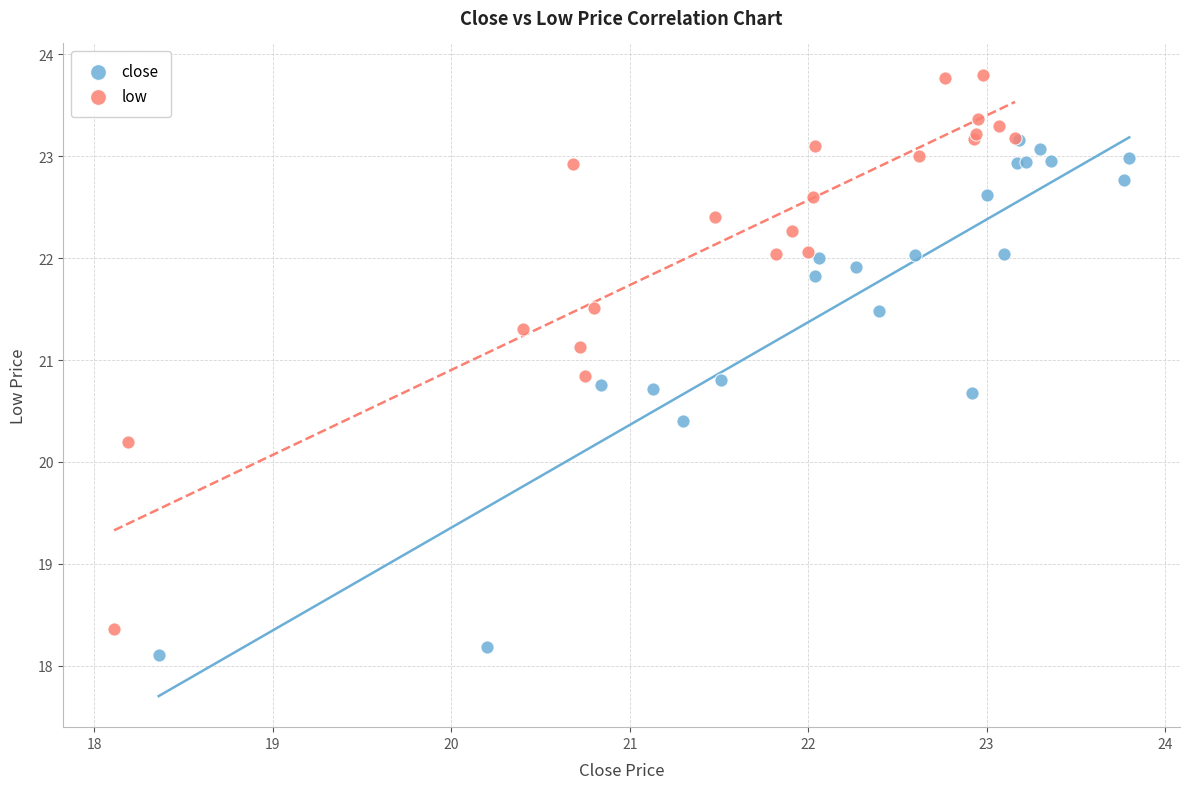

Which series contains the highest Y value?

low